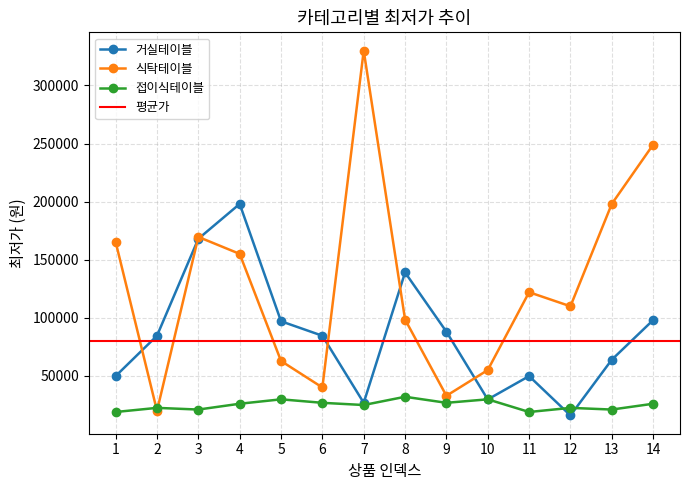

Where is the first local minimum for 접이식테이블?

3